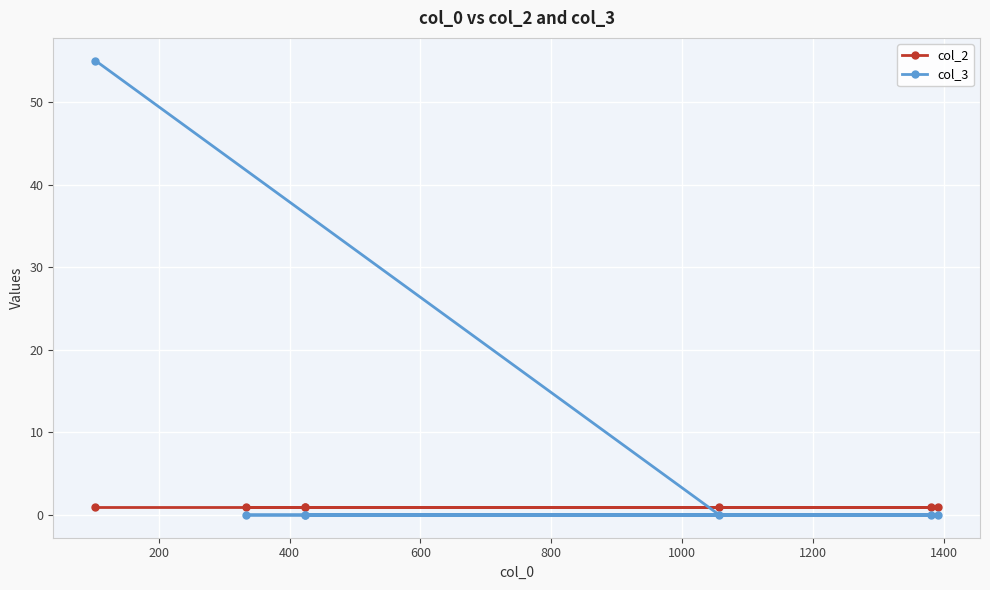

Which series has the largest total across all categories?

col_3